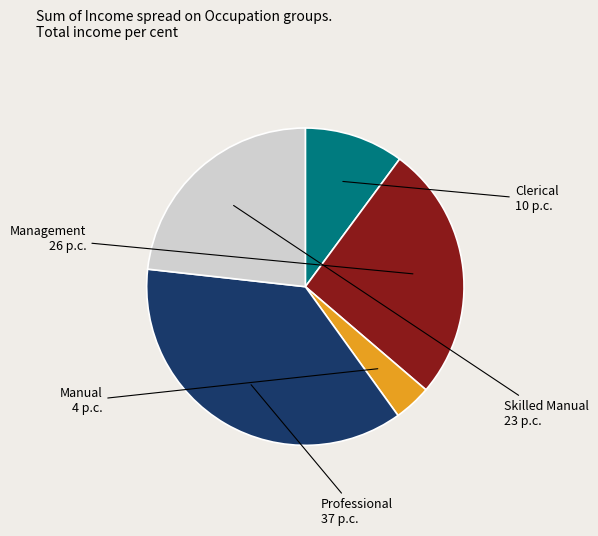

Count the number of slices in the pie.

5